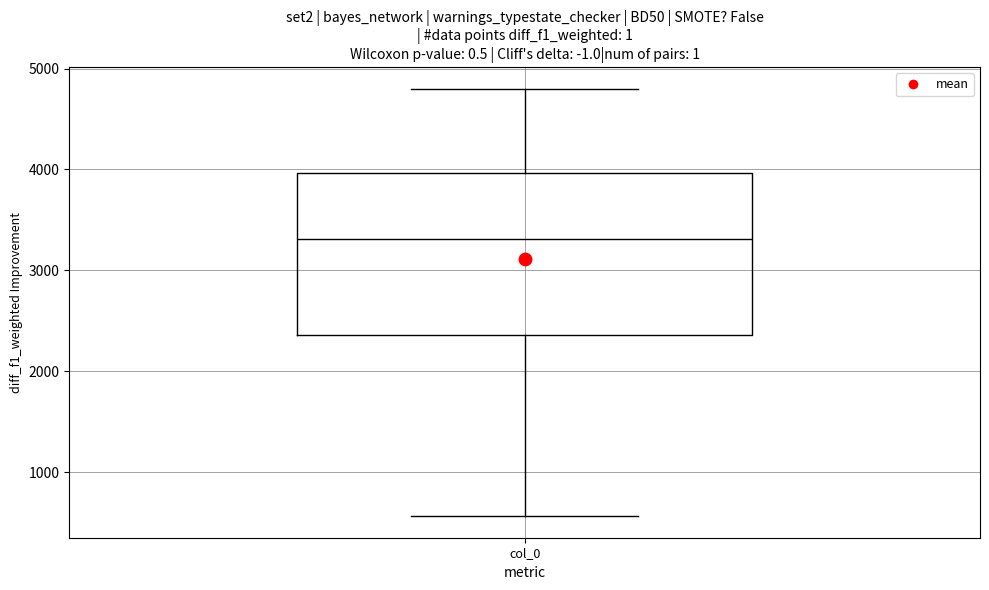

Read this box plot against the y-axis: the position of the median line, the range covered by the box, and the ends of both whiskers. The values are not printed on the chart, so give them approximately, as read against the axis.

median 3300, box 2400 to 4000, whiskers 600 to 4800